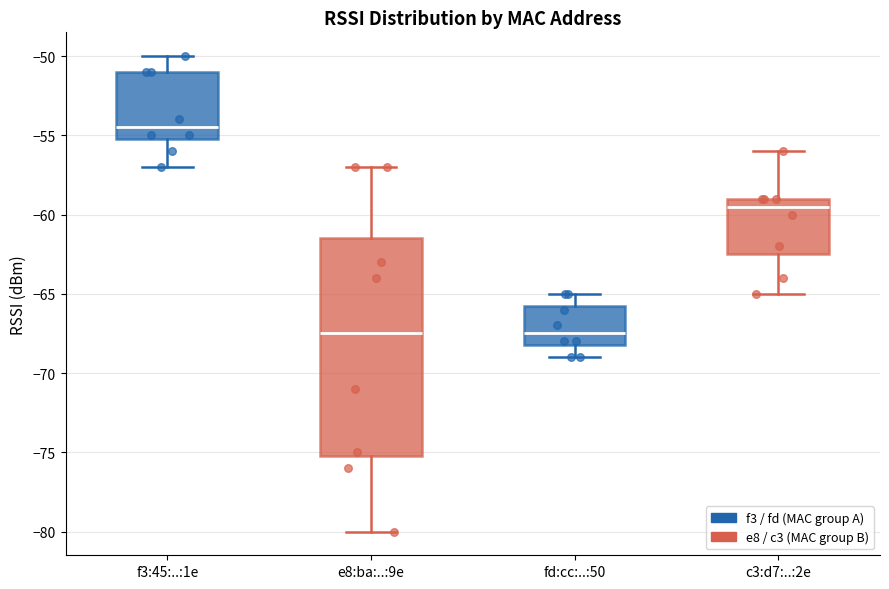

Where does the lower whisker of the box for c3:d7:..:2e end on the y-axis? The values are not printed on the chart, so give them approximately, as read against the axis.

-65.0